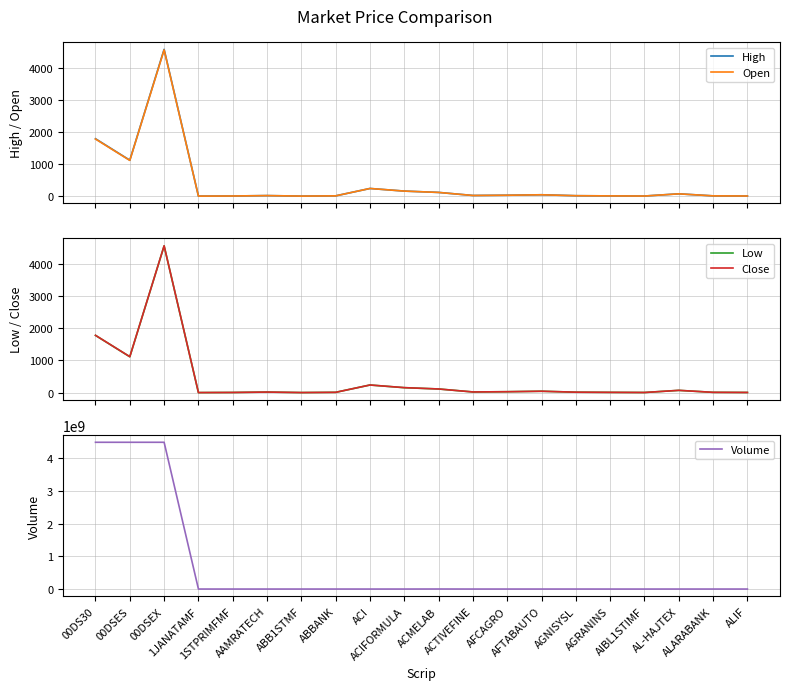

What is the total value across all series at ALARABANK?

314380.0